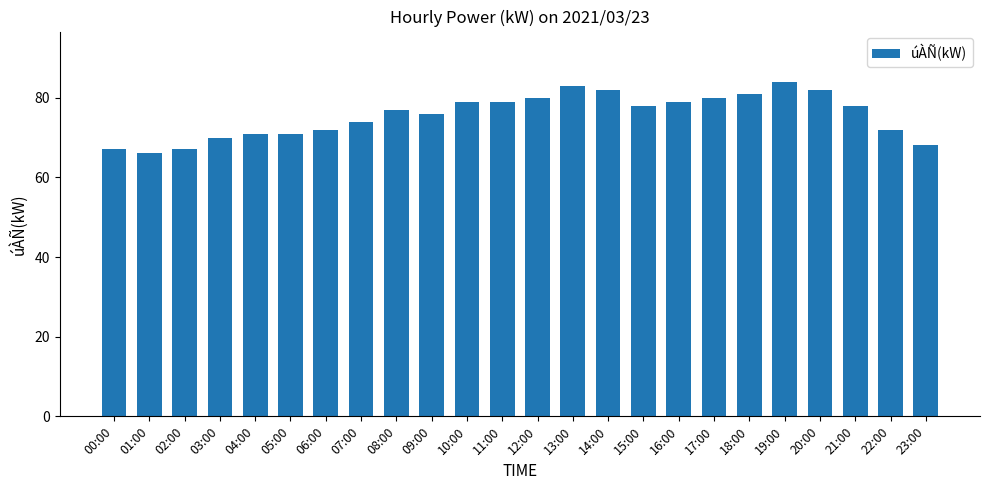

Does the chart contain stacked bars?

No